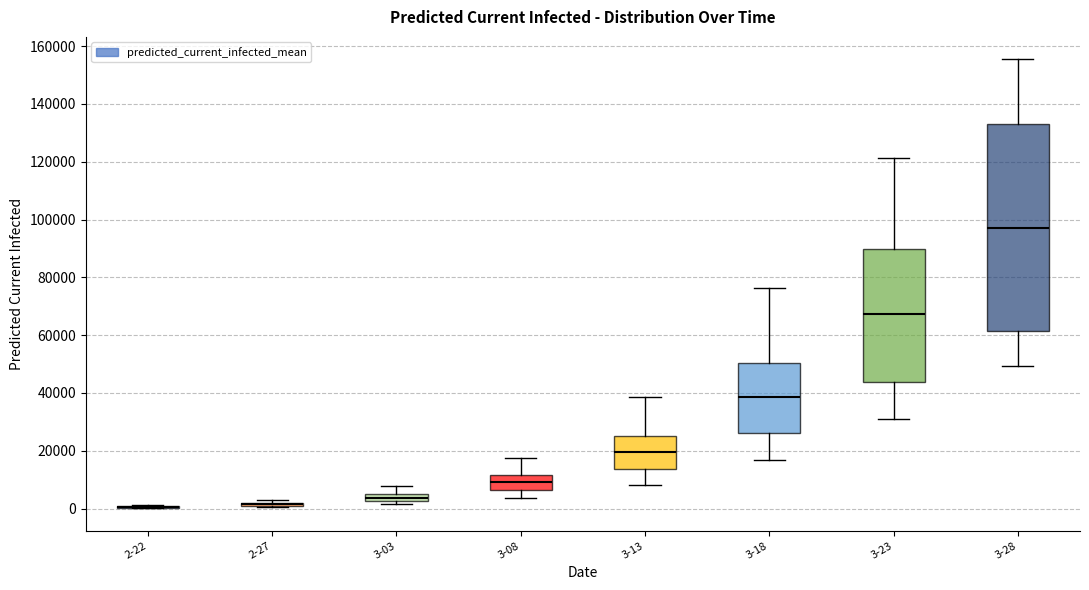

Where does the lower whisker of the box for 3-13 end on the y-axis? The values are not printed on the chart, so give them approximately, as read against the axis.

8000